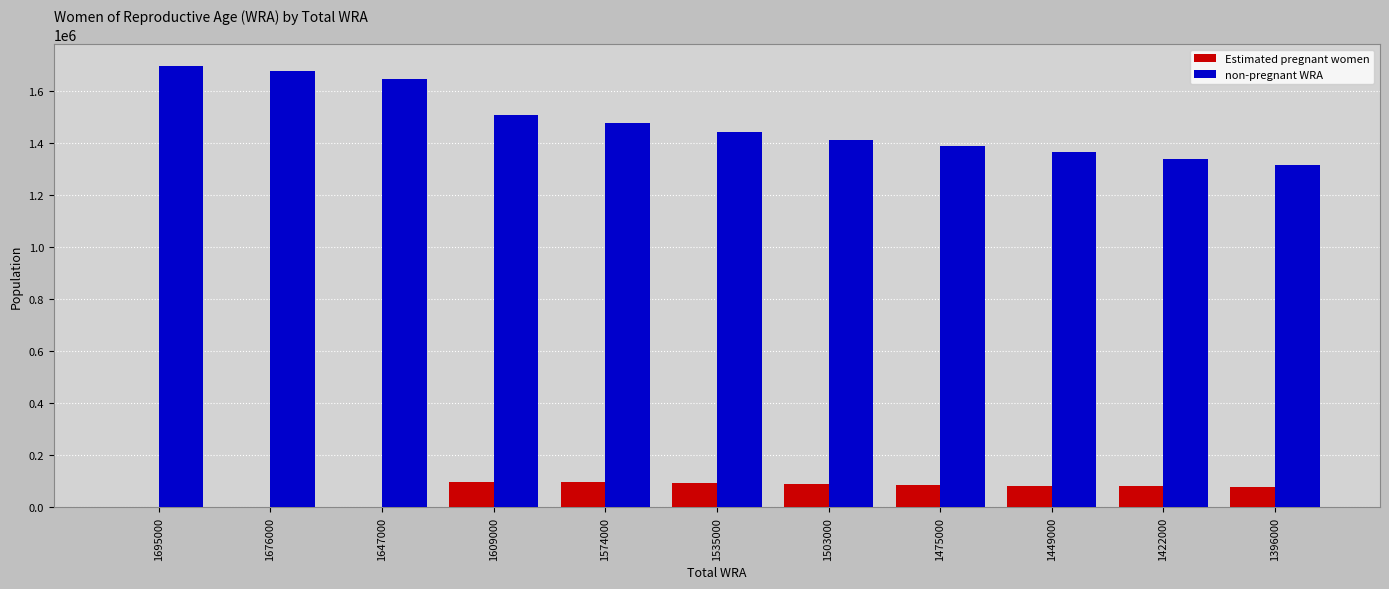

Which series has the largest range (max minus min)?

non-pregnant WRA